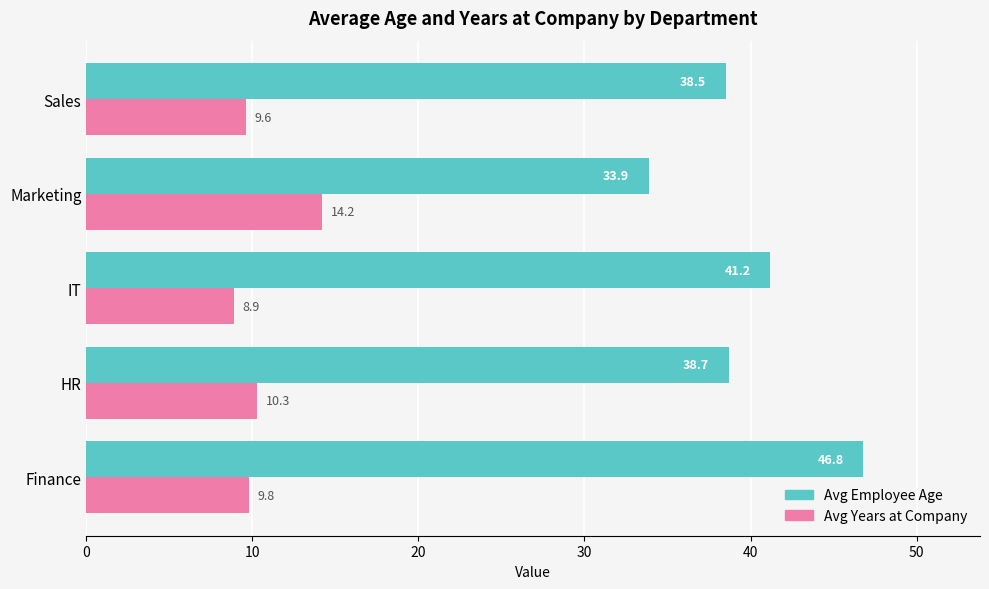

What is the average value of the Avg Years at Company series?

10.6